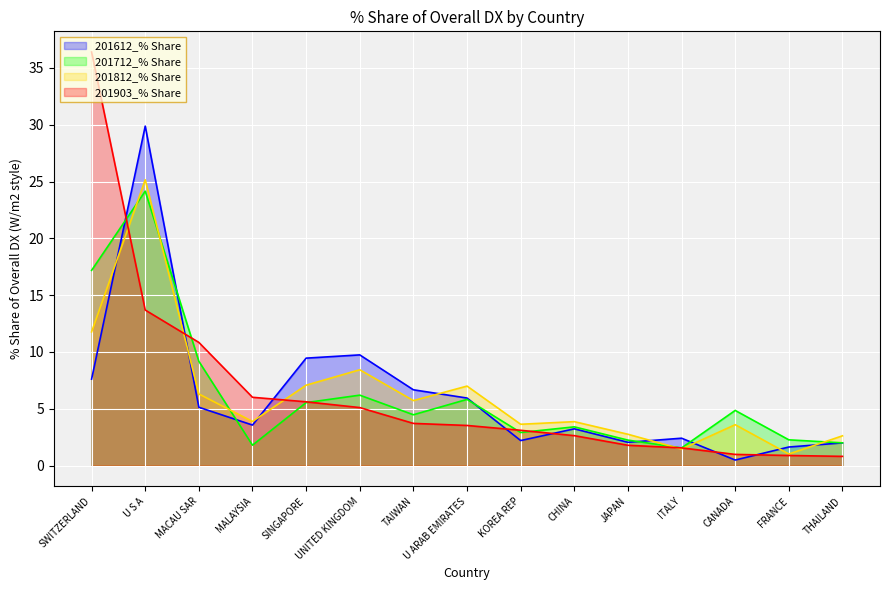

At which category is the sum across all series the highest?

U S A